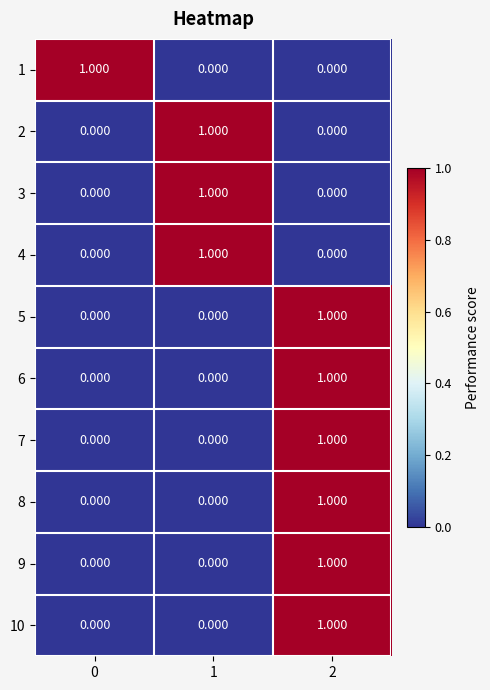

How many data points in 6 are above 0?

1